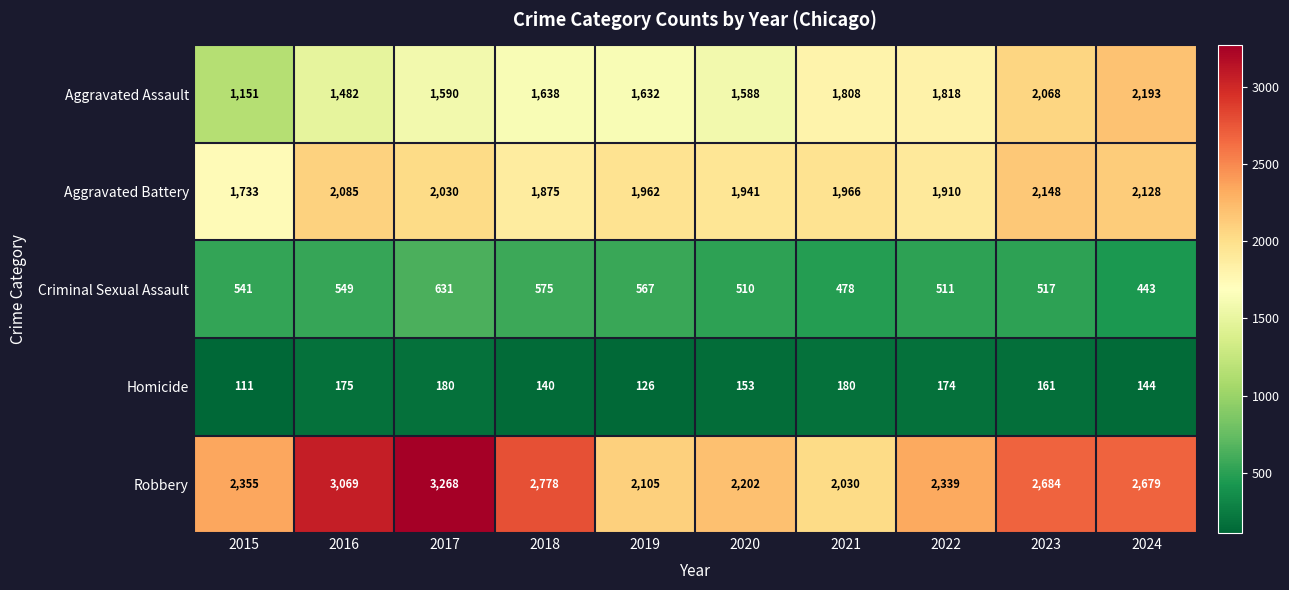

At which category is the sum across all series the highest?

2017